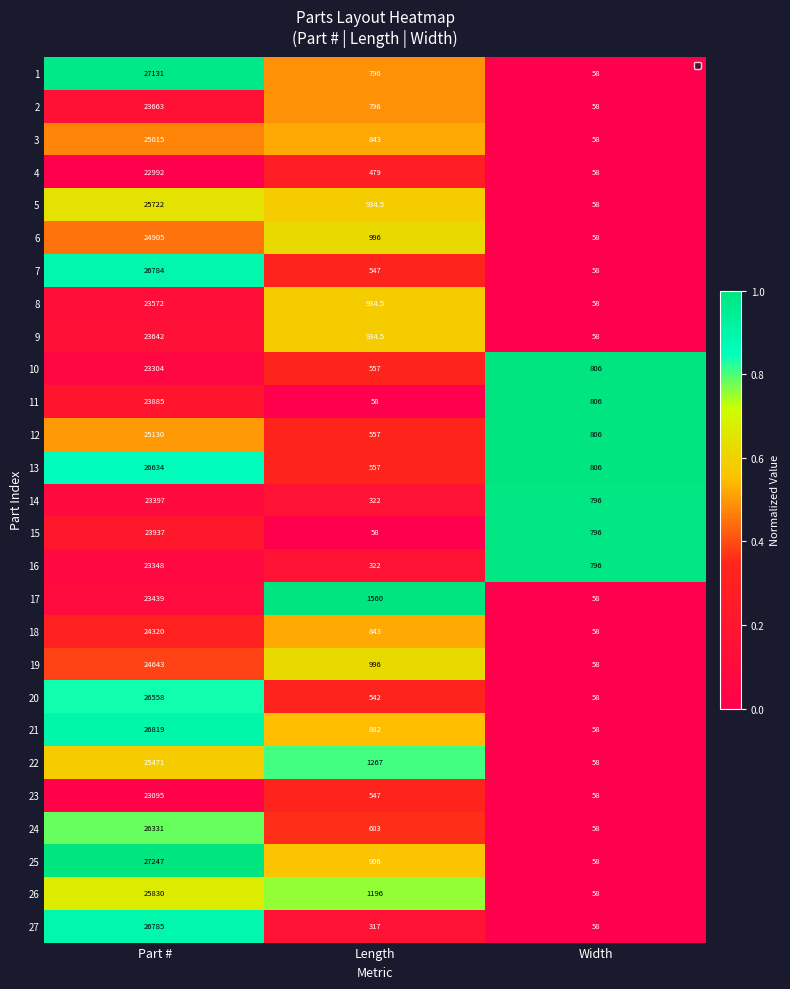

At which category is the sum across all series the highest?

Part #